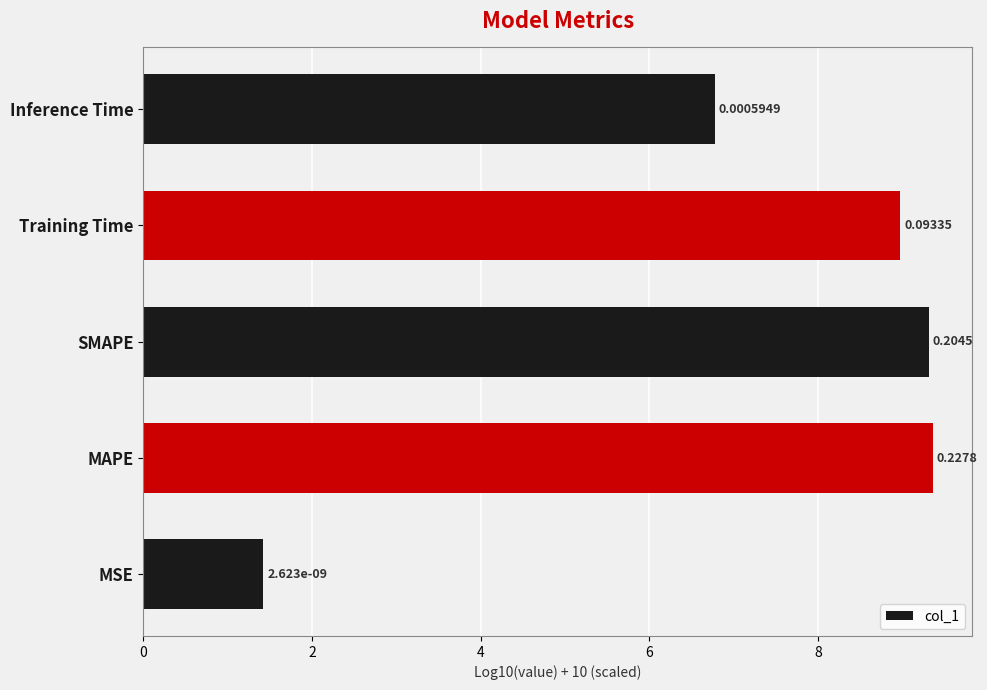

Are the bars grouped side by side (vs. stacked)?

No